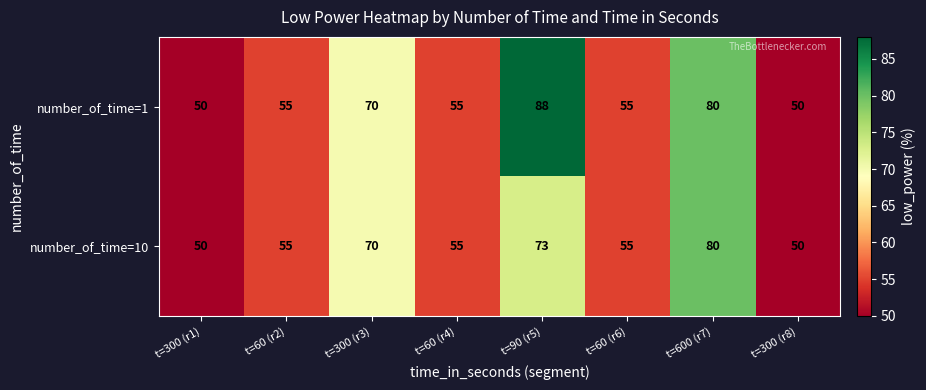

At t=90 (r5), list the series in order from largest to smallest.

number_of_time=1, number_of_time=10